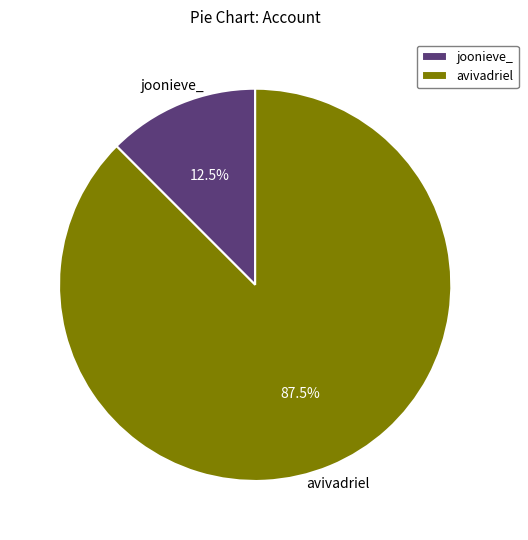

Do avivadriel and joonieve_ together represent more than half of the pie?

Yes